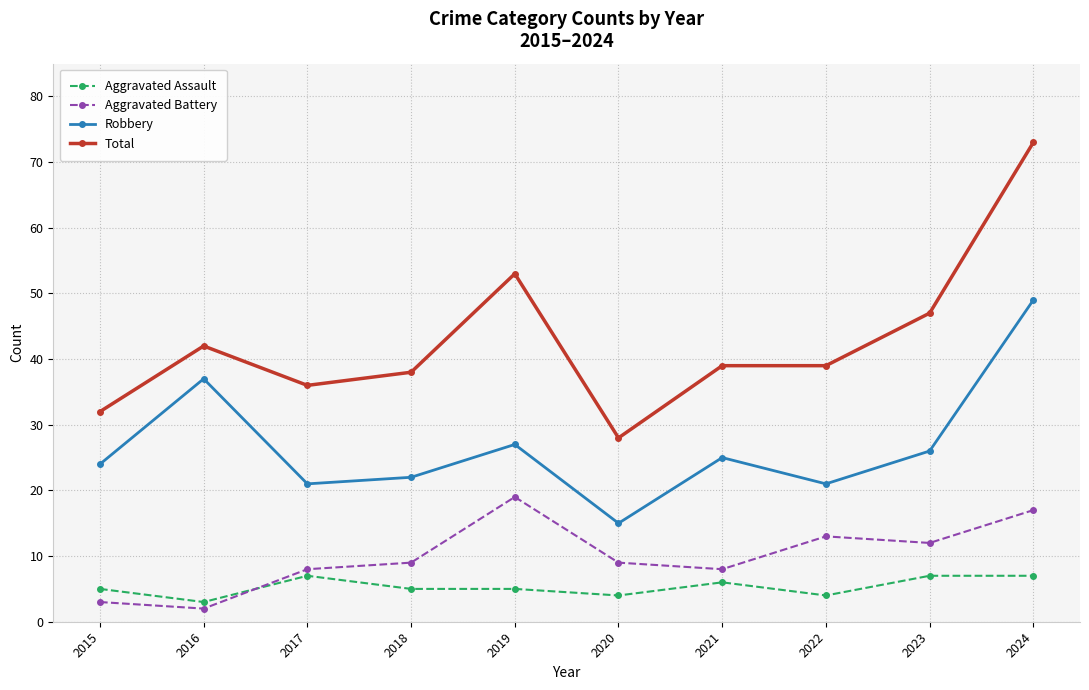

Reading right to left, what are all the values shown in this chart?

Aggravated Assault: 2024=7	2023=7	2022=4	2021=6	2020=4	2019=5	2018=5	2017=7	2016=3	2015=5
Aggravated Battery: 2024=17	2023=12	2022=13	2021=8	2020=9	2019=19	2018=9	2017=8	2016=2	2015=3
Robbery: 2024=49	2023=26	2022=21	2021=25	2020=15	2019=27	2018=22	2017=21	2016=37	2015=24
Total: 2024=73	2023=47	2022=39	2021=39	2020=28	2019=53	2018=38	2017=36	2016=42	2015=32